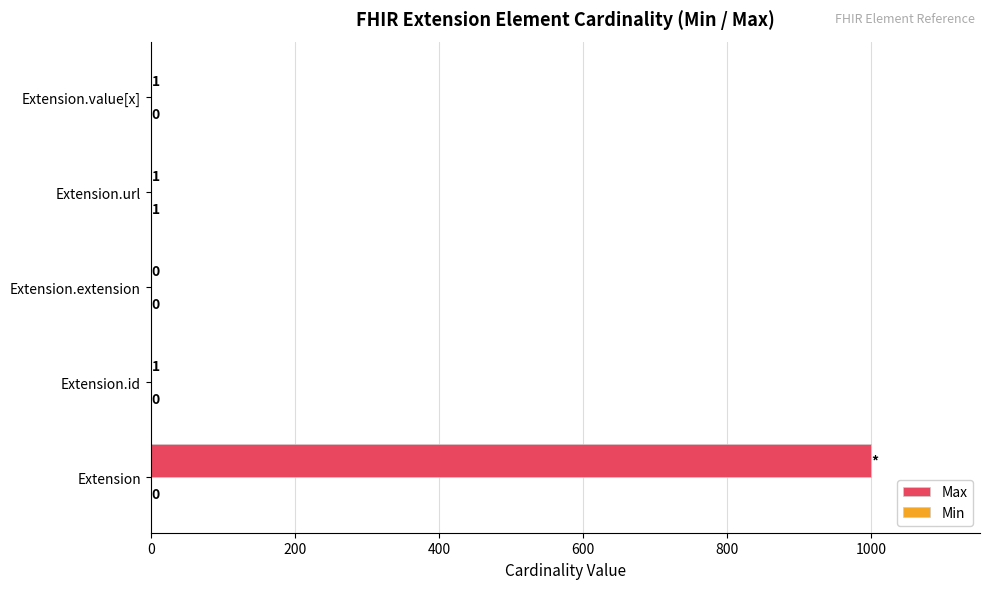

What is the maximum value for Max?

999